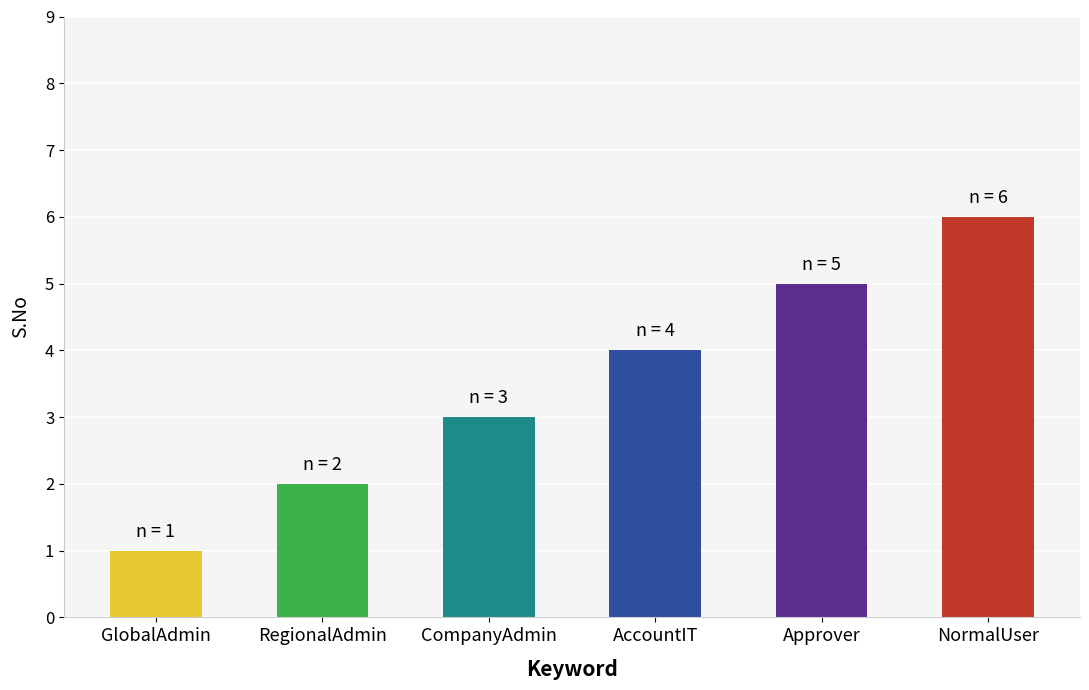

What is the change in value from AccountIT to NormalUser?

+2